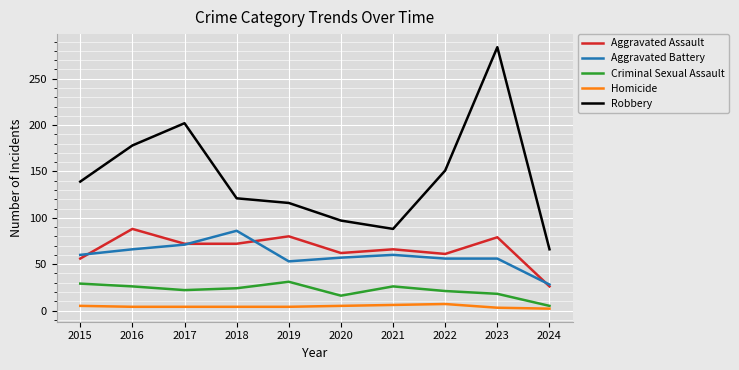

The value of Criminal Sexual Assault at 2022 is 8. True or false?

False